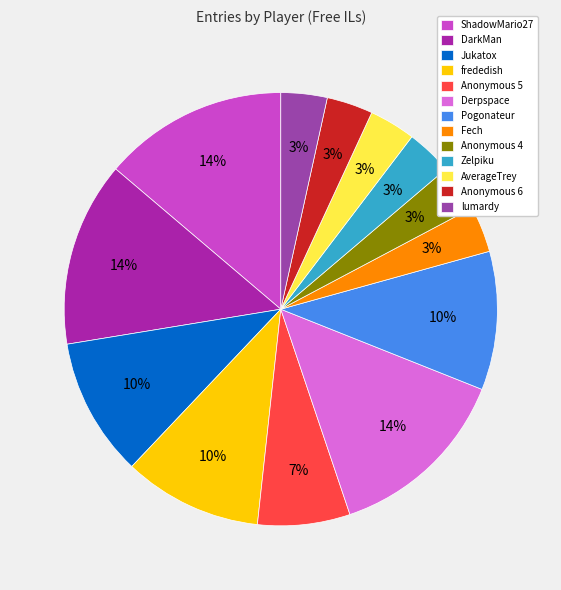

Rank the categories by value from lowest to highest.

Fech, Anonymous 4, Zelpiku, AverageTrey, Anonymous 6, lumardy, Anonymous 5, Jukatox, frededish, Pogonateur, ShadowMario27, DarkMan, Derpspace